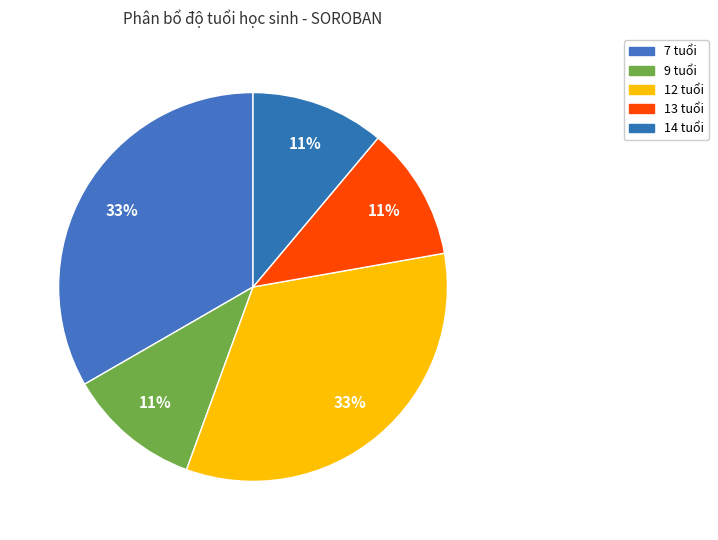

Is it true that 12 tuổi is 24% of the pie?

False